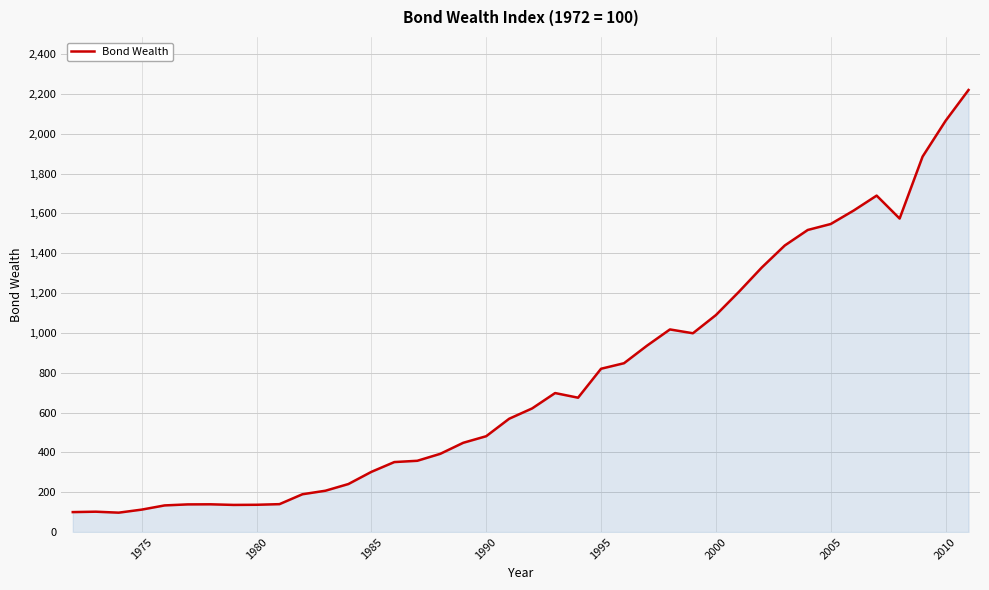

What is the difference between the maximum and minimum values?

2122.3